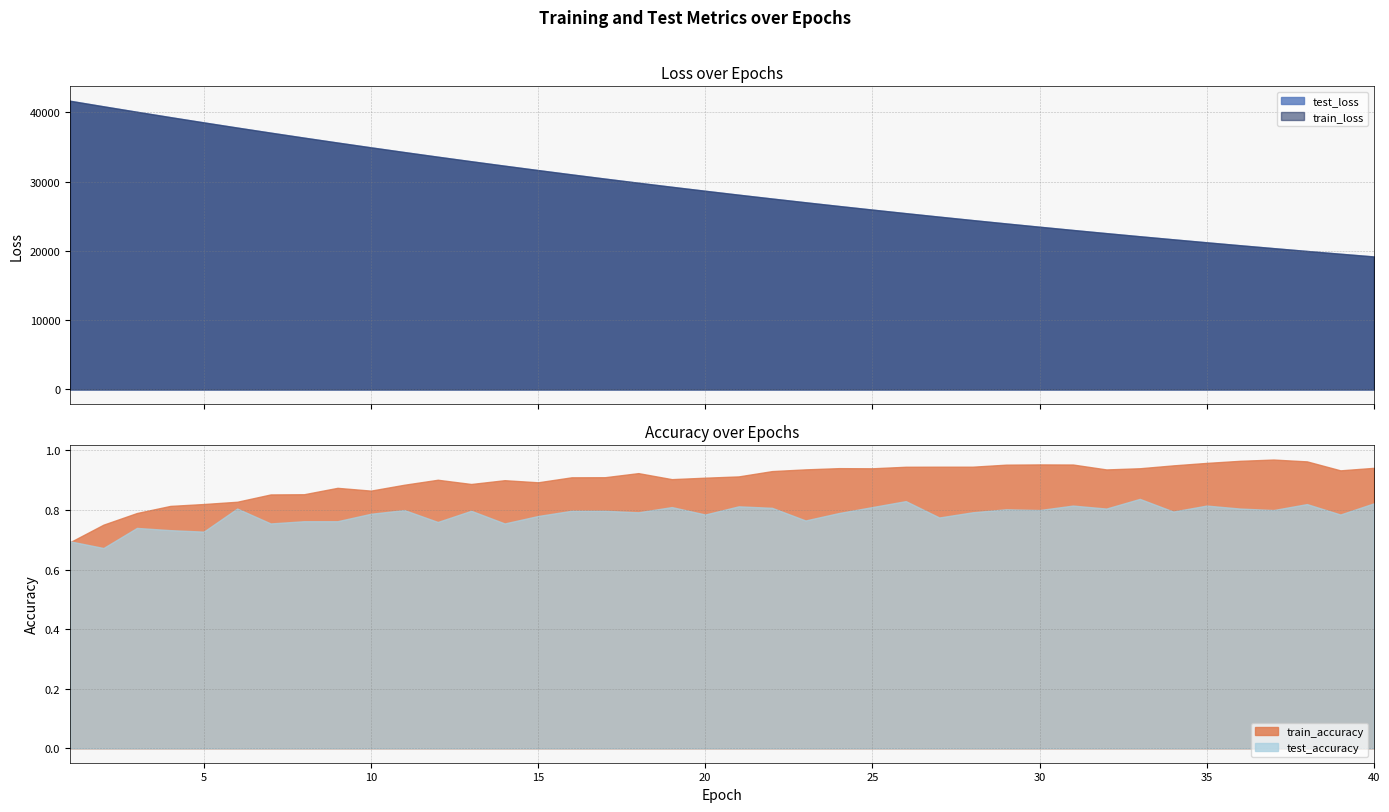

Reading left to right, what are all the values shown in this chart?

test_loss: 1=41663.7	2=40868.2	3=40080.8	4=39307.7	5=38546.8	6=37800.9	7=37067.3	8=36347.1	9=35639.8	10=34946.8	11=34265.5	12=33597.2	13=32940.8	14=32298.0	15=31665.9	16=31045.0	17=30436.8	18=29839.9	19=29254.2	20=28678.9	21=28114.7	22=27561.4	23=27018.2	24=26485.3	25=25962.2	26=25448.8	27=24945.5	28=24451.3	29=23966.2	30=23490.5	31=23023.9	32=22565.7	33=22116.3	34=21675.8	35=21242.7	36=20818.1	37=20401.6	38=19993.0	39=19592.4	40=19198.8
train_loss: 1=41664.7	2=40864.7	3=40077.6	4=39303.8	5=38543.4	6=37797.5	7=37063.5	8=36343.5	9=35636.3	10=34943.0	11=34261.7	12=33593.2	13=32937.6	14=32293.7	15=31662.3	16=31041.9	17=30433.5	18=29836.3	19=29250.9	20=28676.0	21=28111.8	22=27558.0	23=27014.9	24=26482.0	25=25959.1	26=25446.0	27=24942.5	28=24448.5	29=23963.6	30=23488.0	31=23021.2	32=22563.4	33=22114.1	34=21673.1	35=21240.5	36=20816.0	37=20399.5	38=19991.0	39=19590.4	40=19197.1
train_accuracy: 1=0.7	2=0.8	3=0.8	4=0.8	5=0.8	6=0.8	7=0.9	8=0.9	9=0.9	10=0.9	11=0.9	12=0.9	13=0.9	14=0.9	15=0.9	16=0.9	17=0.9	18=0.9	19=0.9	20=0.9	21=0.9	22=0.9	23=0.9	24=0.9	25=0.9	26=0.9	27=0.9	28=0.9	29=1.0	30=1.0	31=1.0	32=0.9	33=0.9	34=0.9	35=1.0	36=1.0	37=1.0	38=1.0	39=0.9	40=0.9
test_accuracy: 1=0.7	2=0.7	3=0.7	4=0.7	5=0.7	6=0.8	7=0.8	8=0.8	9=0.8	10=0.8	11=0.8	12=0.8	13=0.8	14=0.8	15=0.8	16=0.8	17=0.8	18=0.8	19=0.8	20=0.8	21=0.8	22=0.8	23=0.8	24=0.8	25=0.8	26=0.8	27=0.8	28=0.8	29=0.8	30=0.8	31=0.8	32=0.8	33=0.8	34=0.8	35=0.8	36=0.8	37=0.8	38=0.8	39=0.8	40=0.8